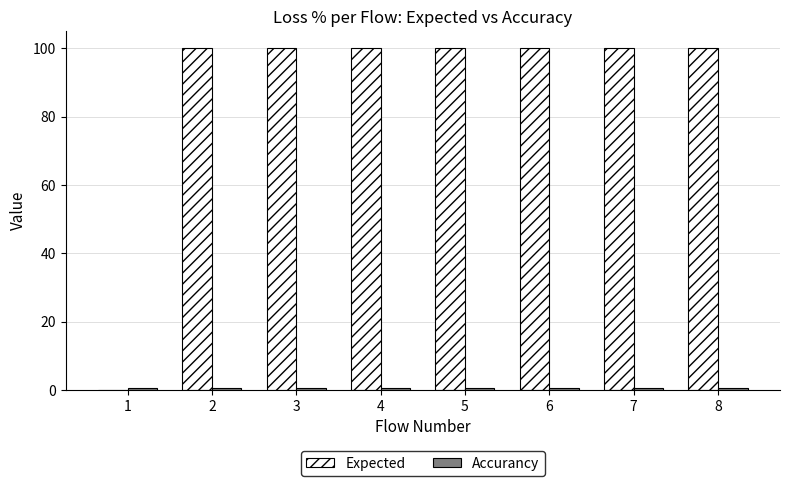

What is the approximate value of Expected at 6?

100.0